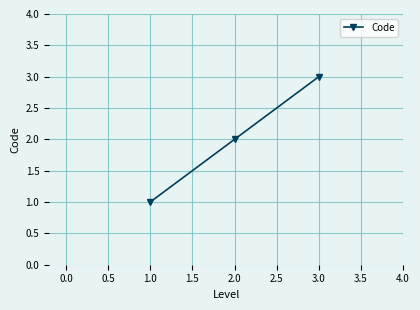

List the labels in order of value, smallest first.

1.0, 2.0, 3.0